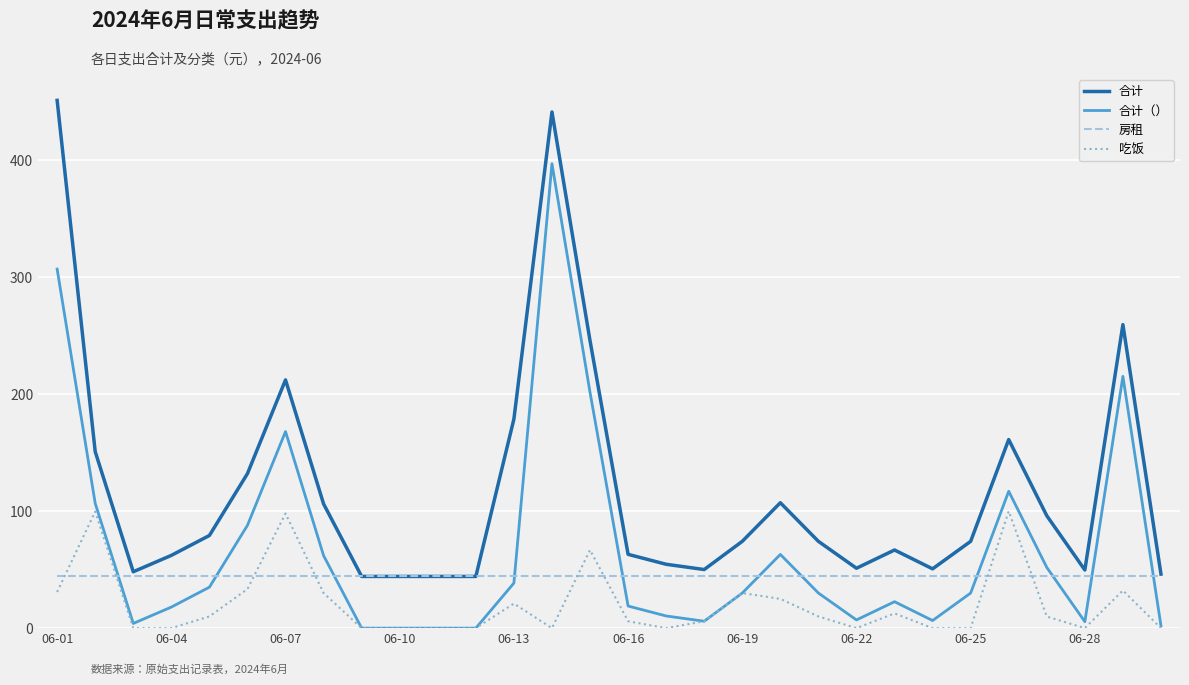

List the series in order of their peak value, highest first.

合计, 合计（）, 吃饭, 房租